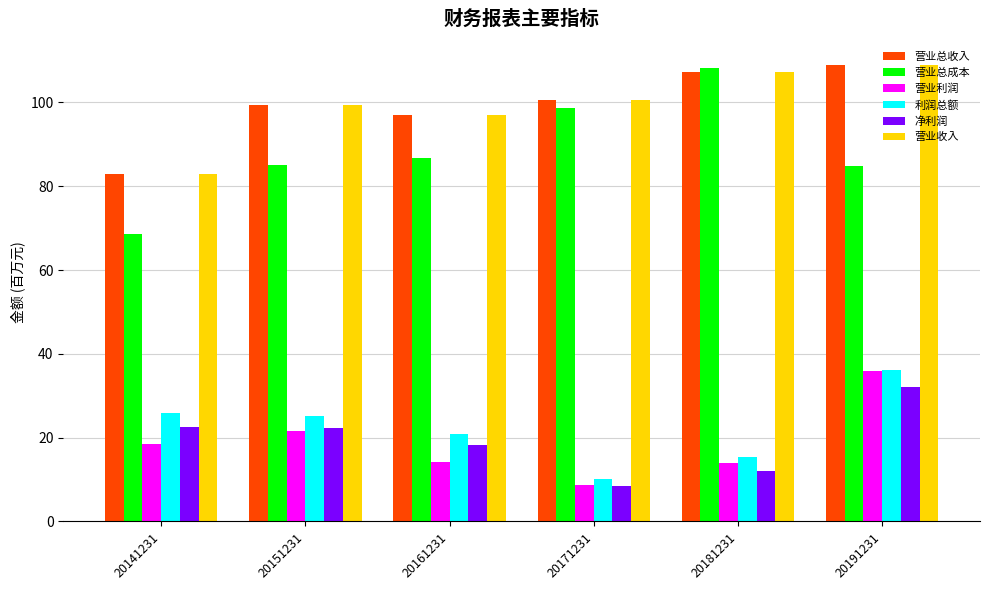

What is the minimum value for 营业总收入?

82.8